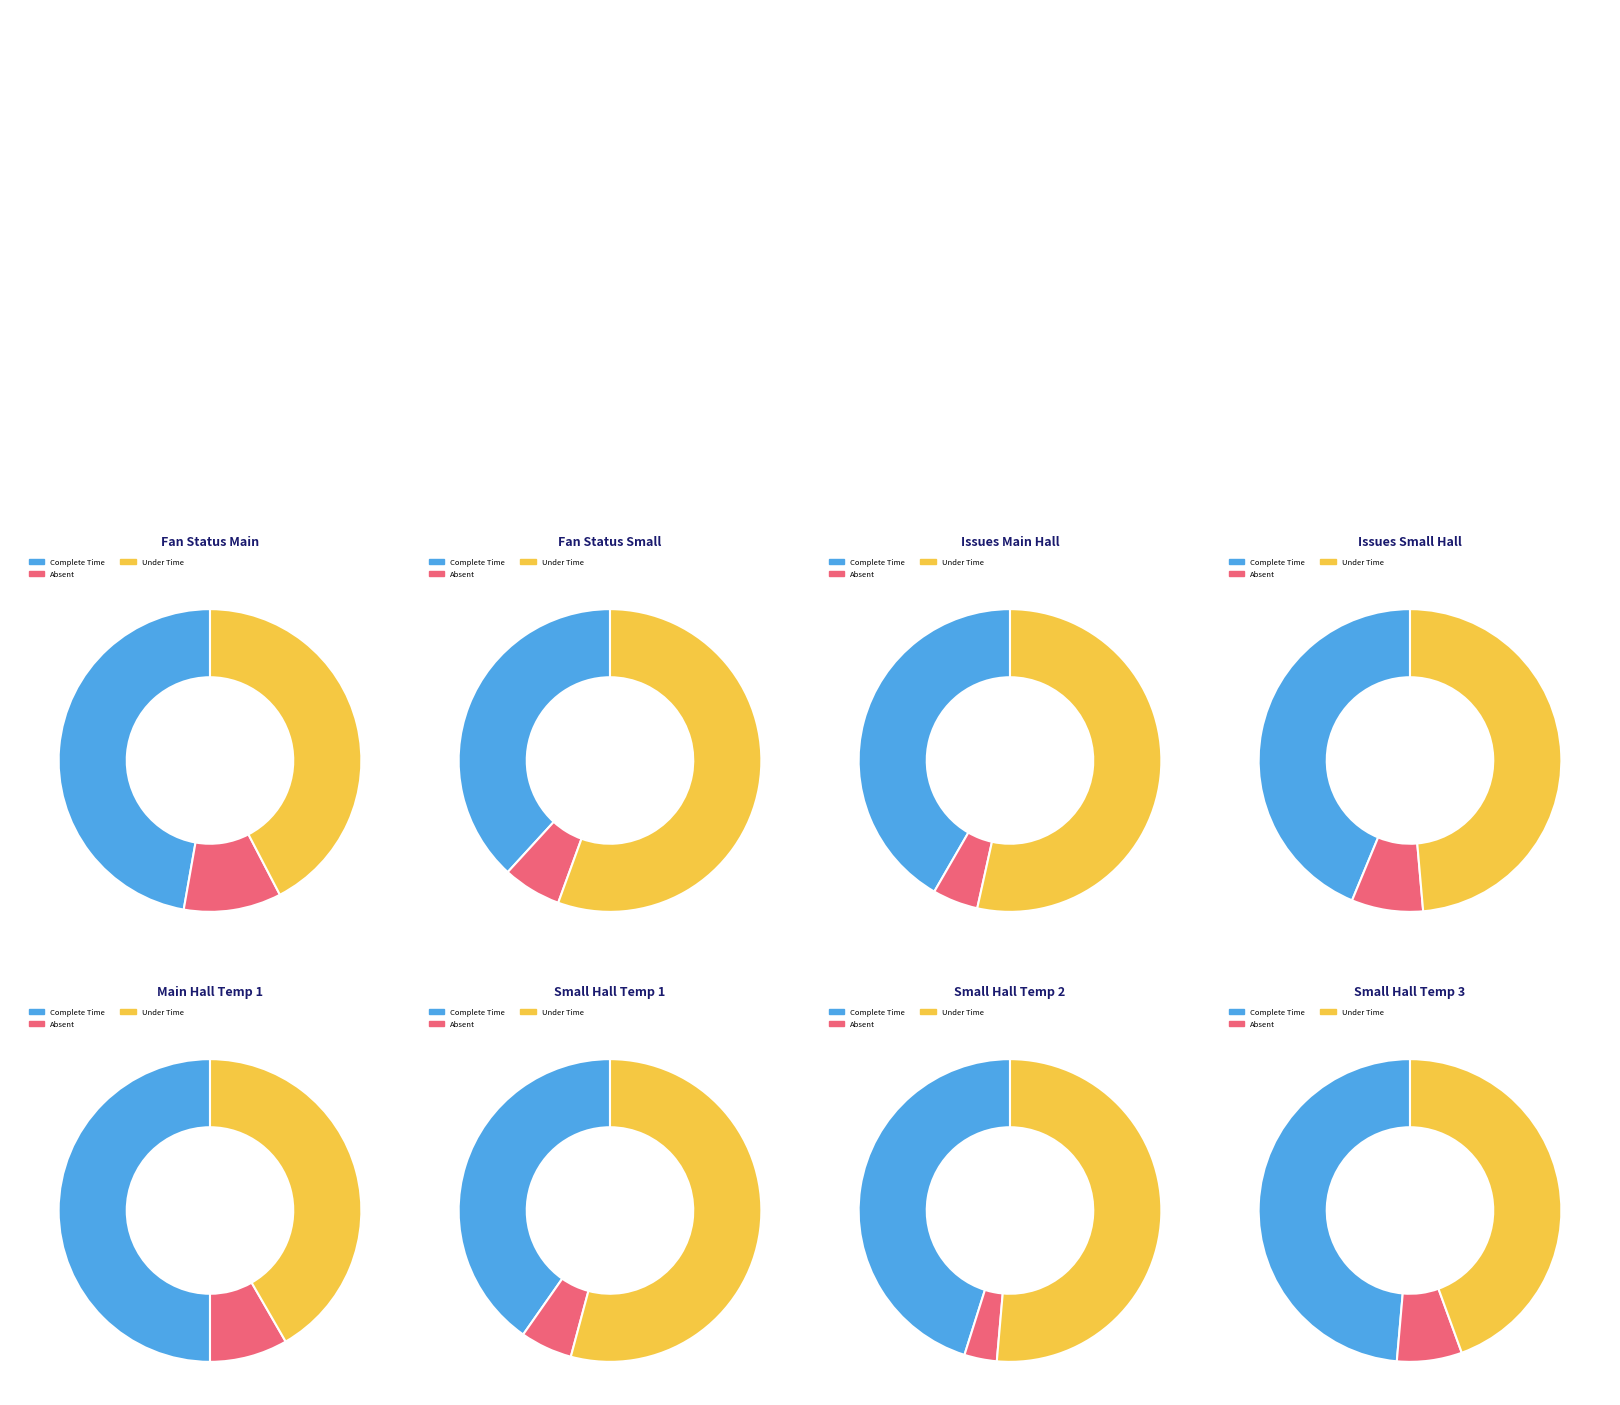

True or false: 24 accounts for 19% of the total.

False